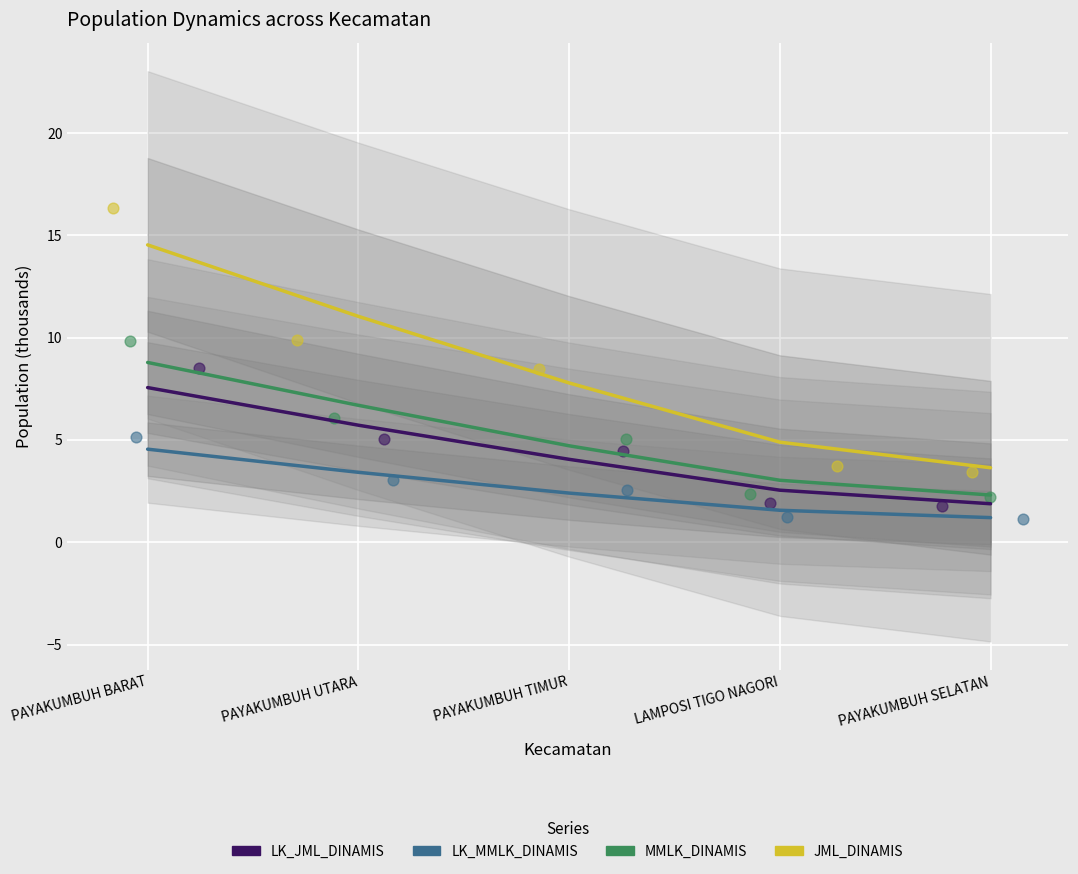

What are all the series names shown in the legend?

LK_JML_DINAMIS, LK_MMLK_DINAMIS, MMLK_DINAMIS, JML_DINAMIS